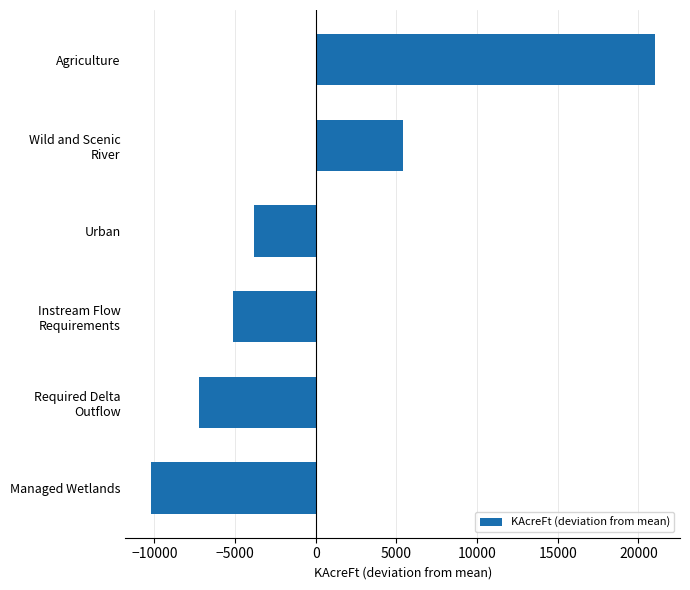

What is the smallest value displayed?

-10241.7